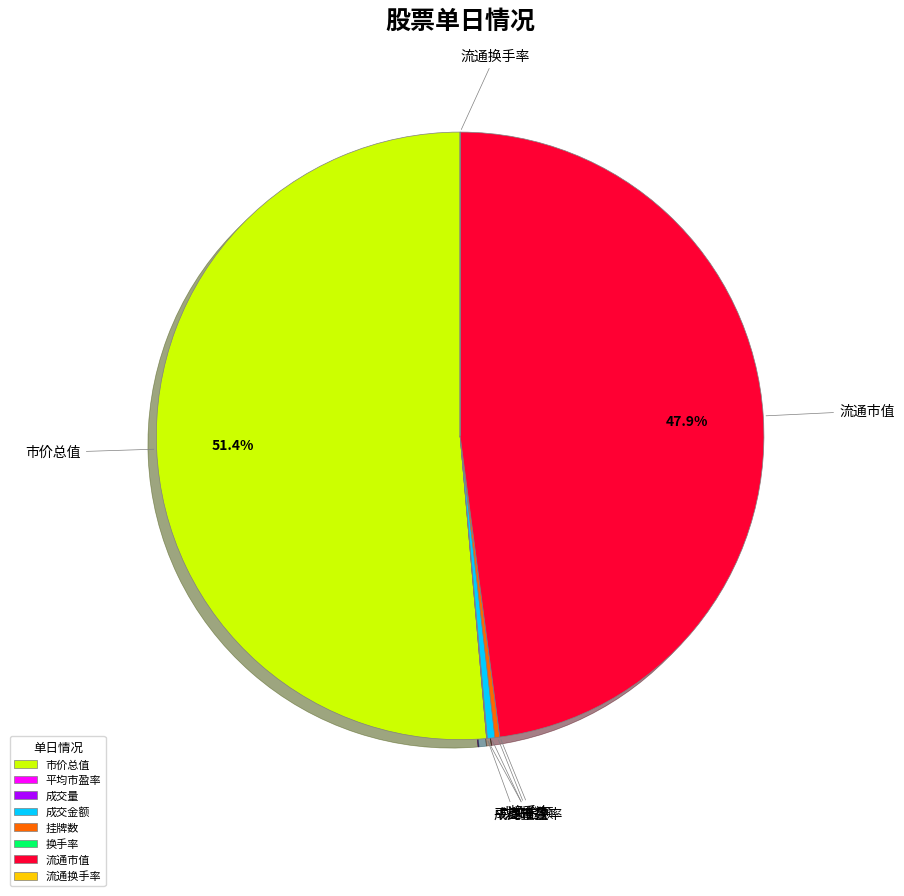

To the nearest percent, what is the difference between the largest and smallest slice percentages?

51%